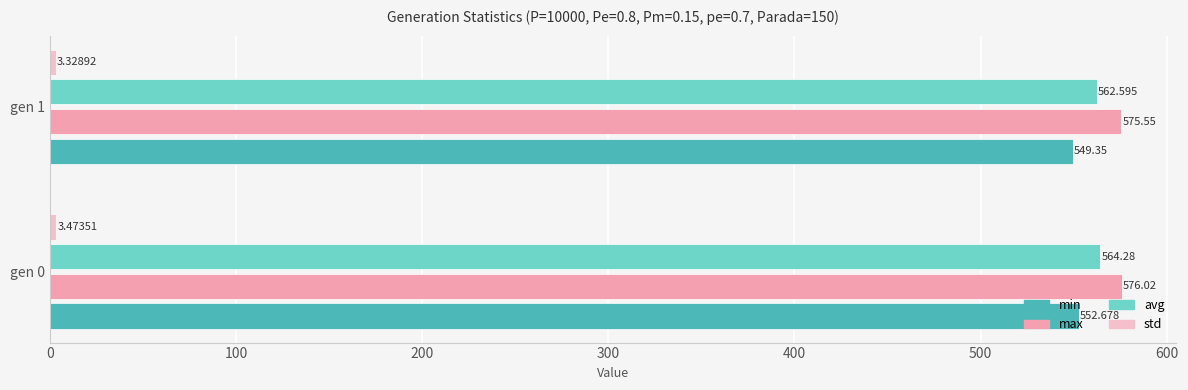

Which category has the lowest value across all series?

gen 1